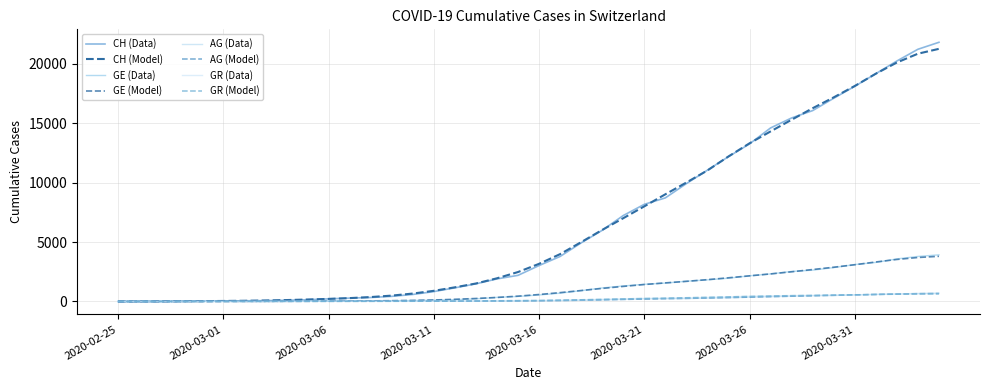

How many lines are shown in the chart?

8